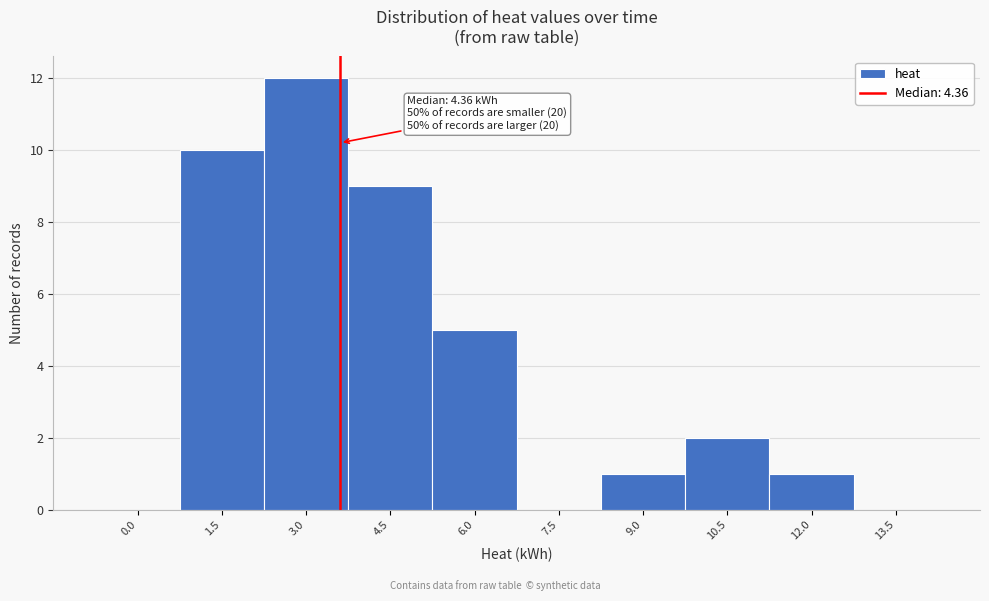

Reading right to left, transcribe all the data shown in this chart.

13.5=0	12.0=1	10.5=2	9.0=1	7.5=0	6.0=5	4.5=9	3.0=12	1.5=10	0.0=0